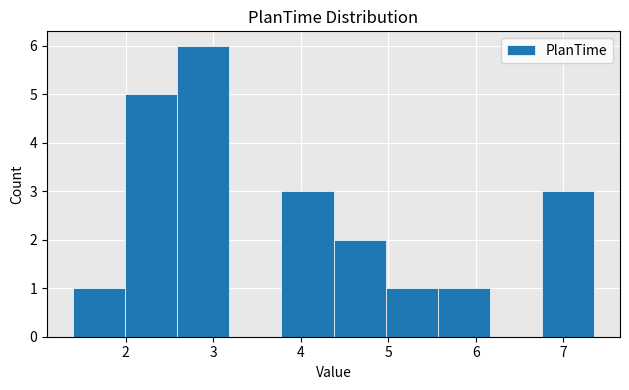

Over which range of the x-axis is the bar tallest?

2.6 to 3.2